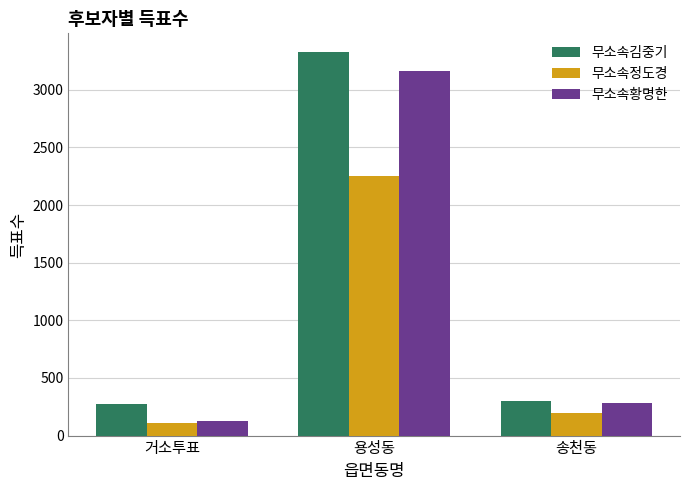

What is the spread (max minus min) of values at 거소투표?

164